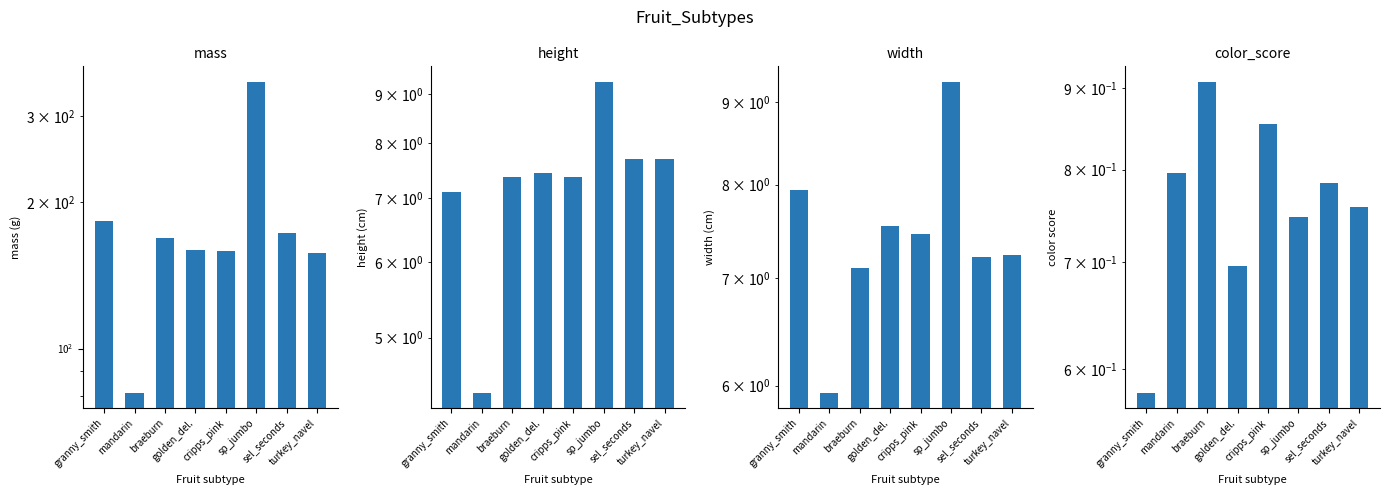

What is the average value of the width series?

7.5